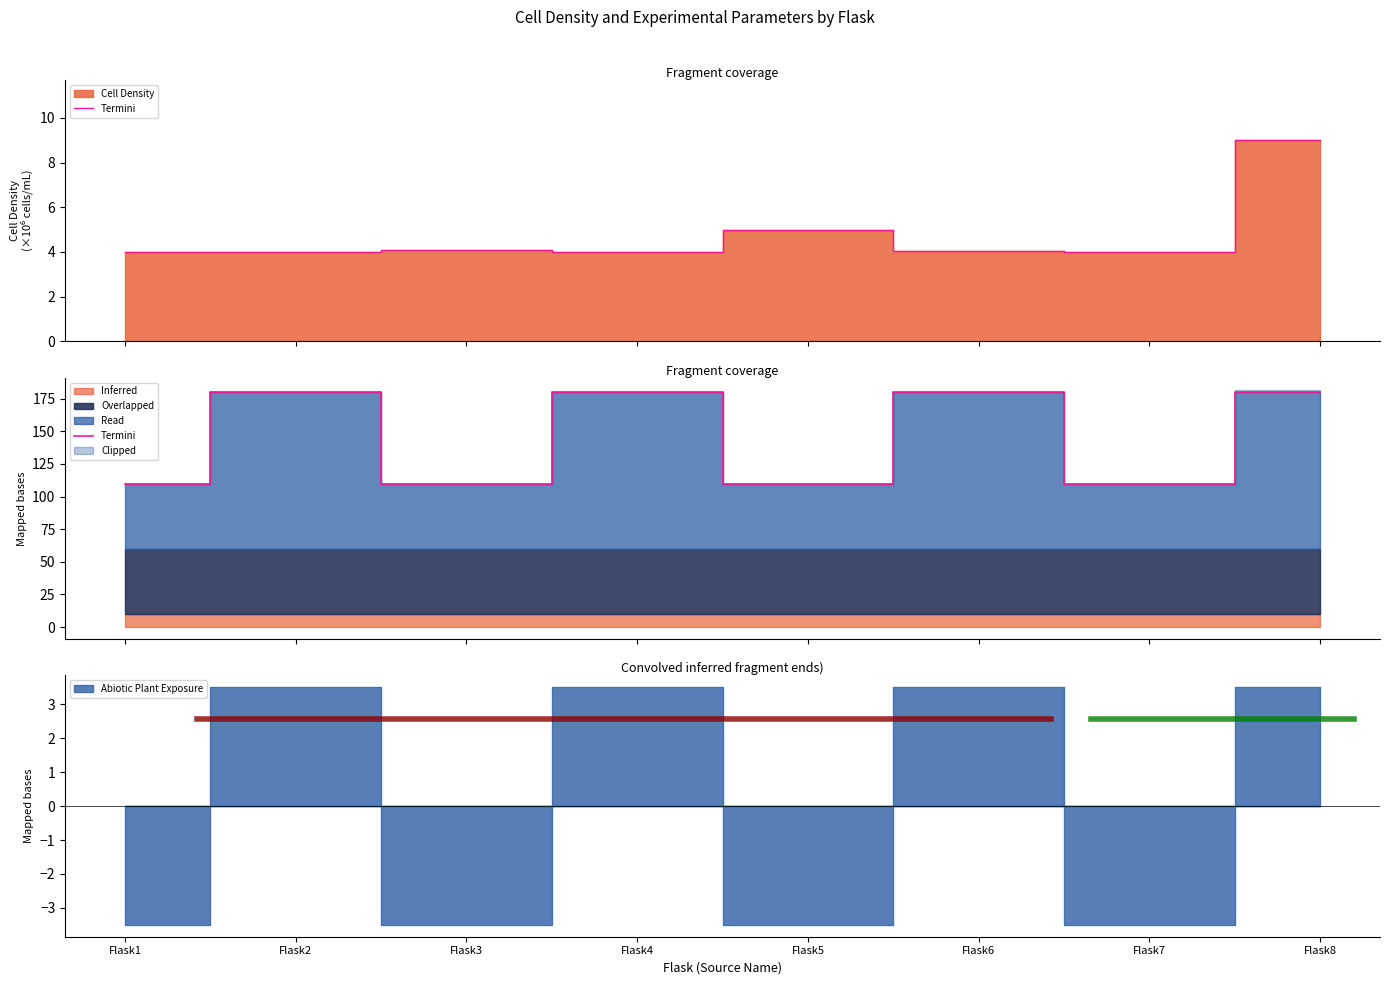

Reading left to right, extract all data points from this chart.

110	180	110	180	110	180	110	180